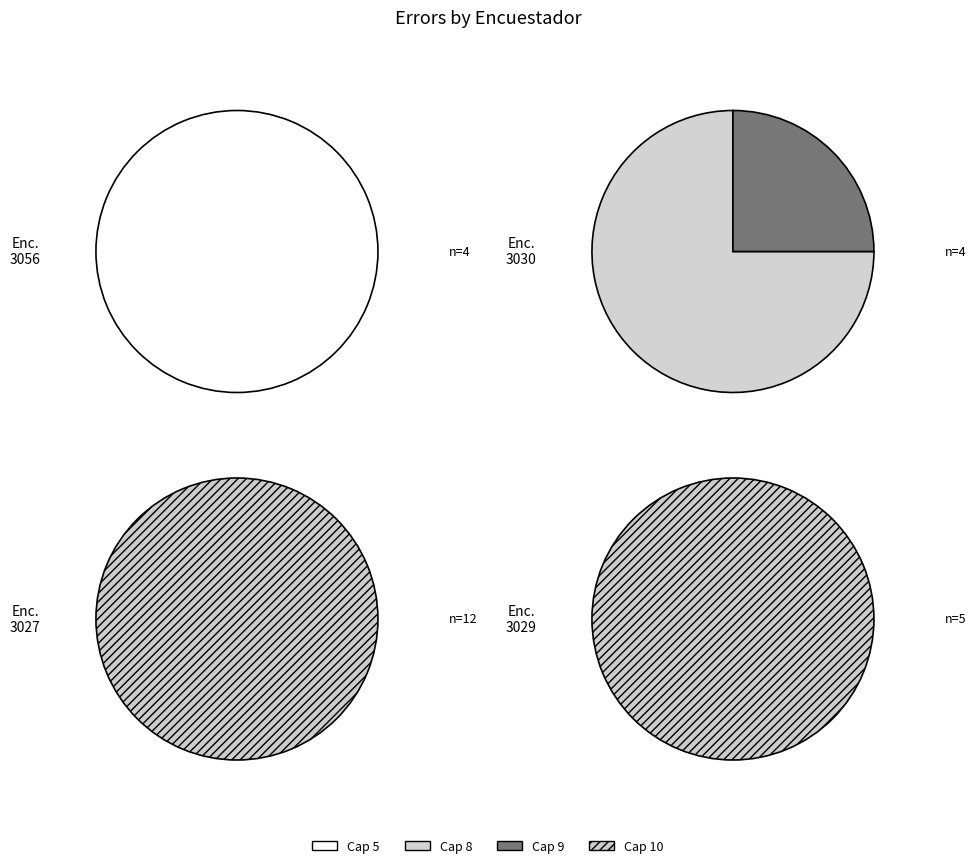

How much of the chart is everything except 3056?

84.0%